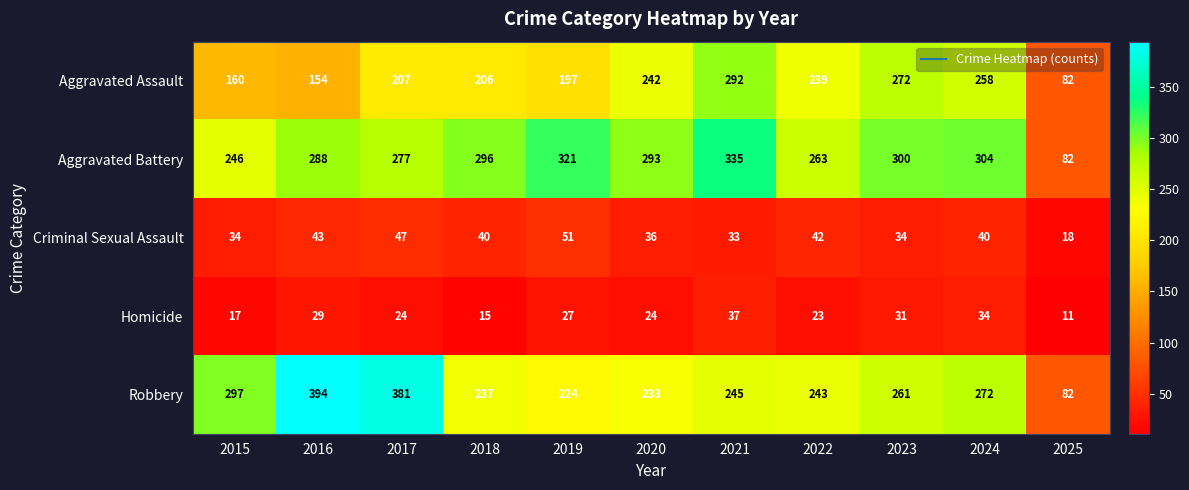

How many series are shown in this chart?

5